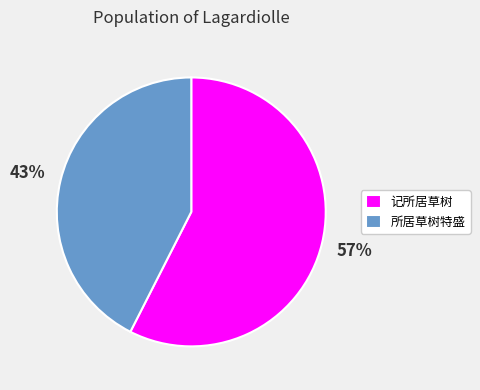

What is the majority slice?

记所居草树